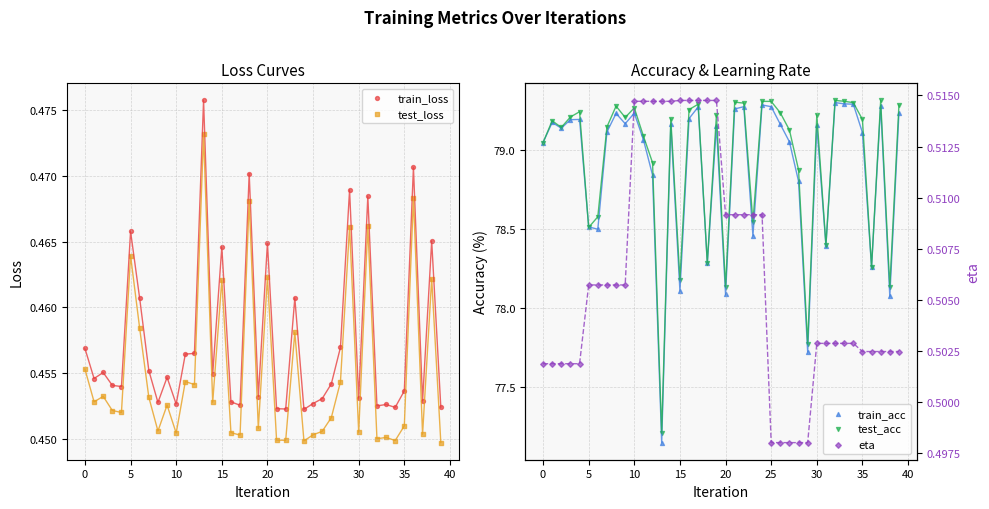

Which series contains the highest Y value?

test_acc